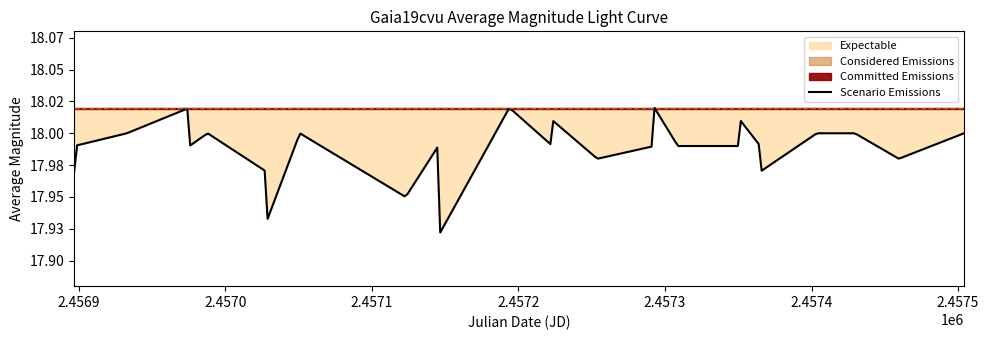

At which category does the data reach its first local valley?

3